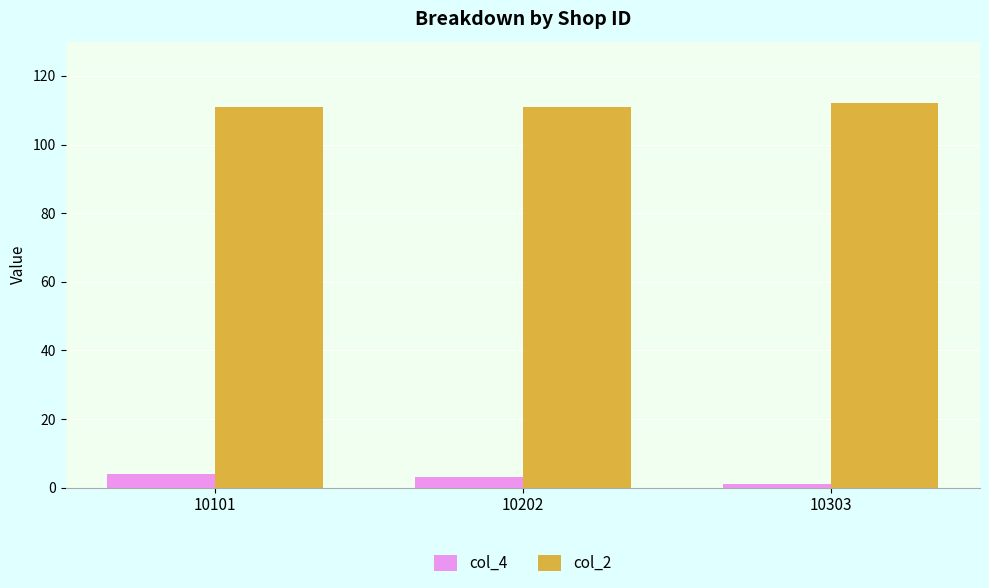

How many data points in col_4 are less than 3?

1